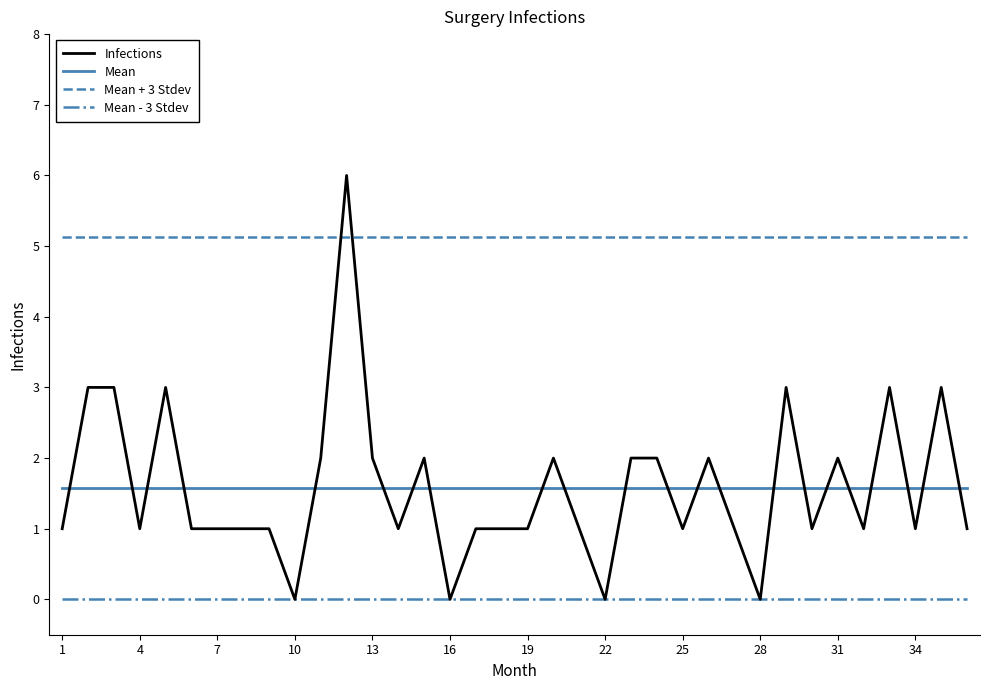

Which series has the widest spread of values?

Infections